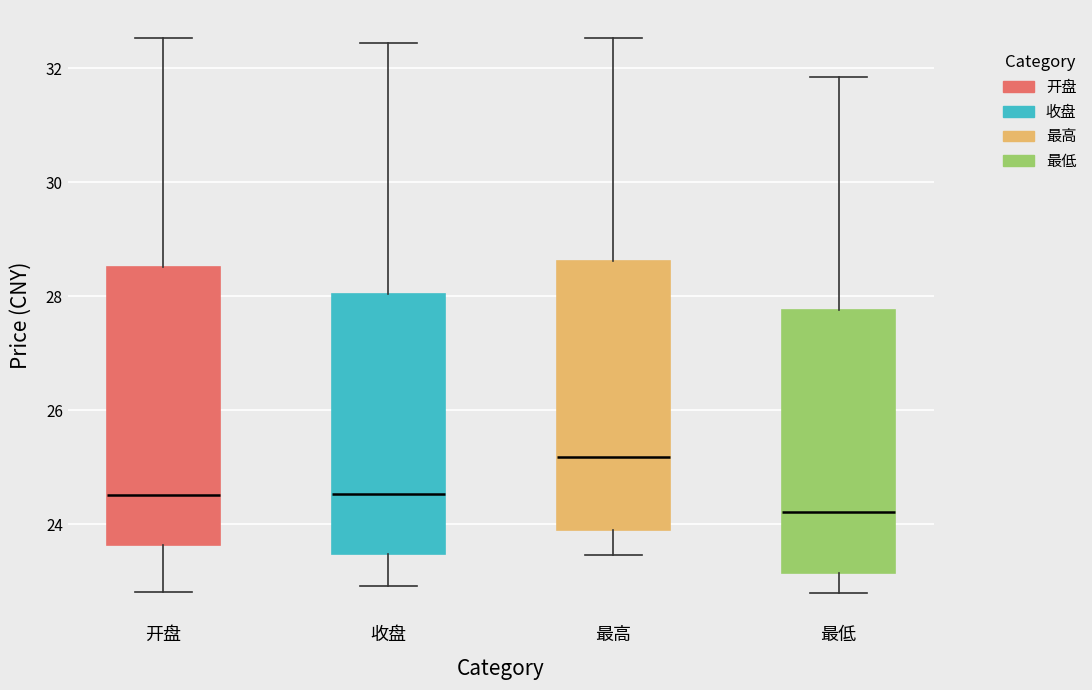

Which box's median line is the lowest?

最低